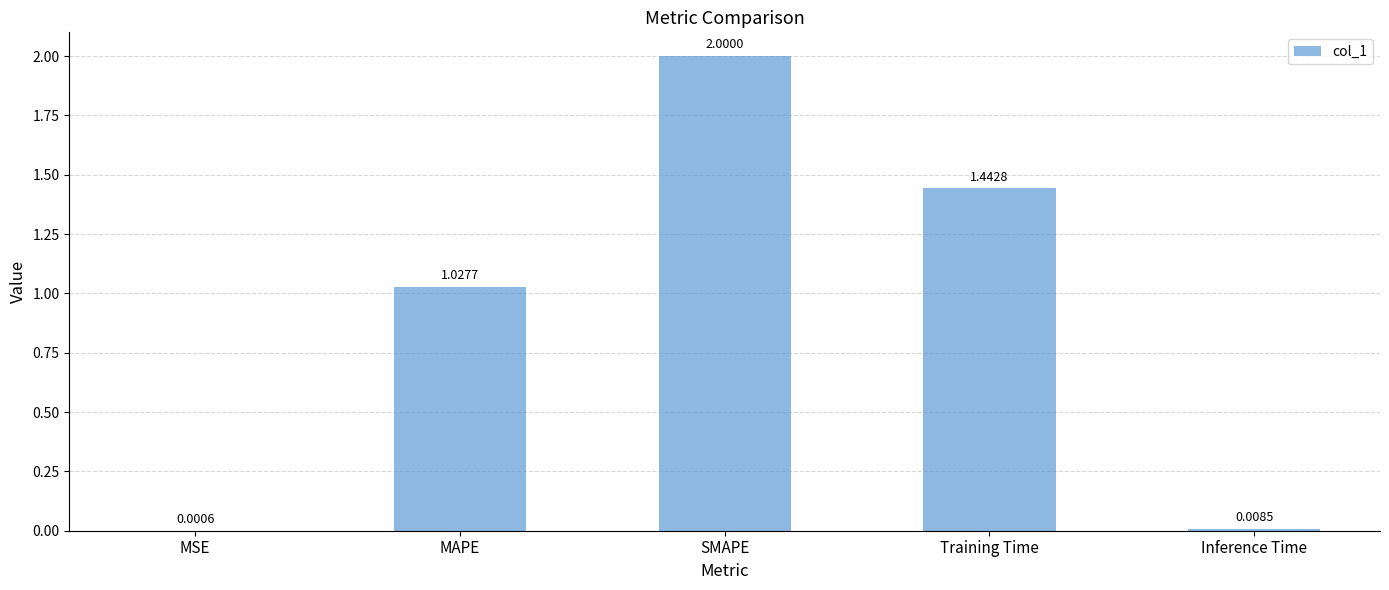

What is the change in value from MAPE to SMAPE?

+1.0